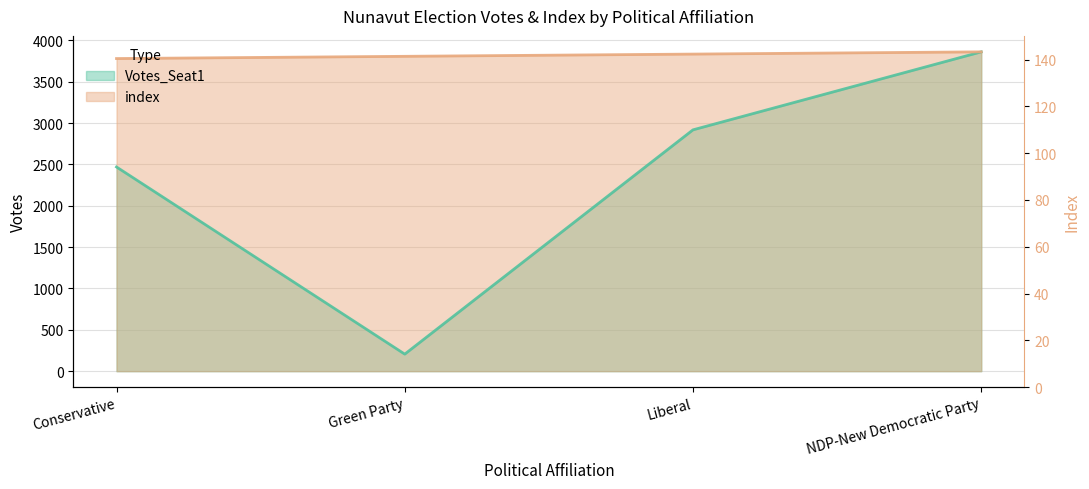

Which series has the widest spread of values?

Votes_Seat1